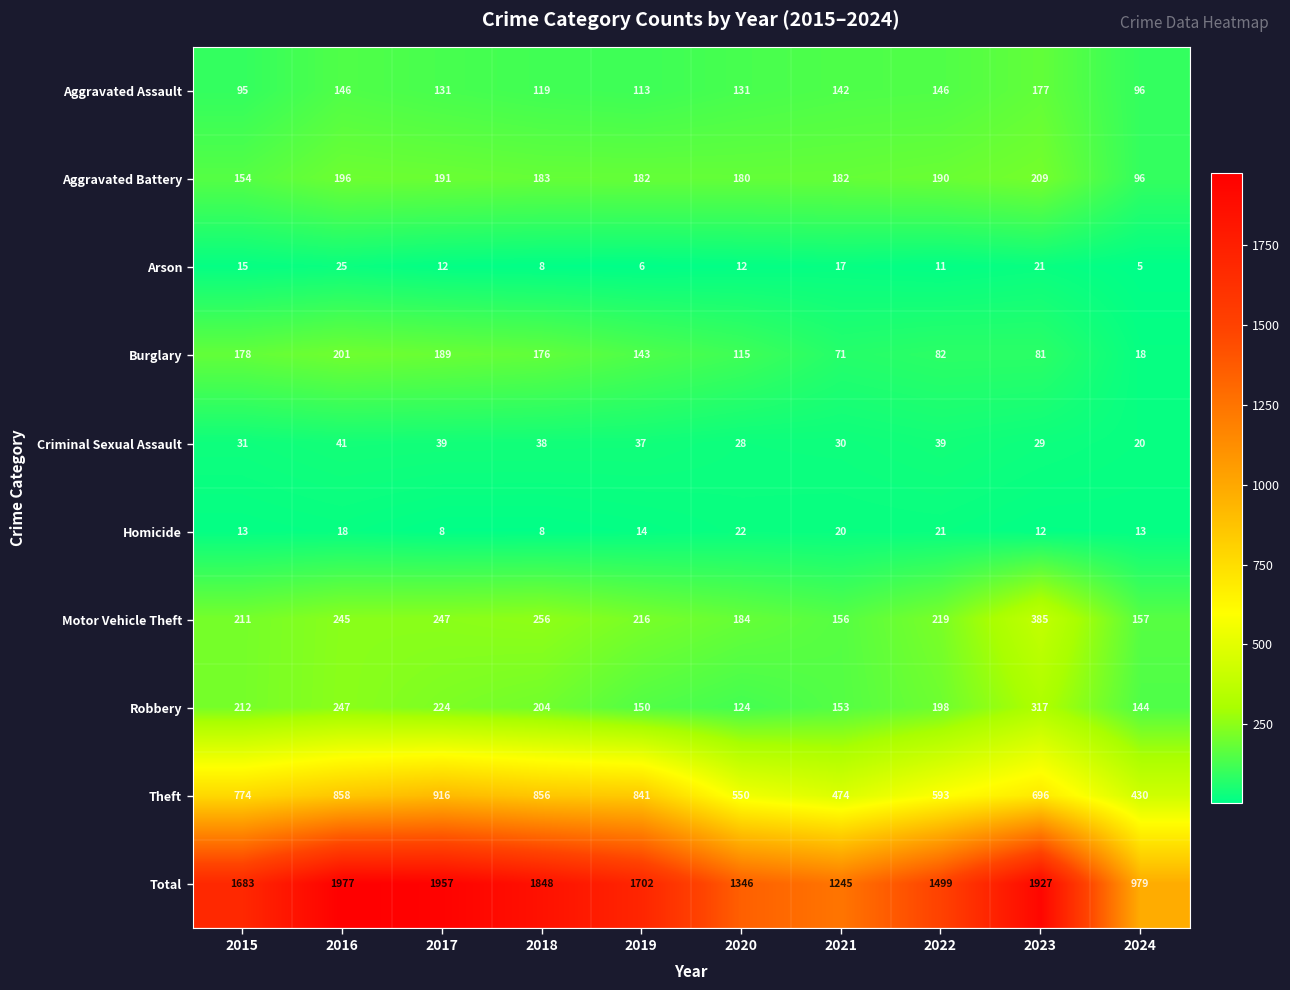

The value of Arson at 2021 is 5. True or false?

False